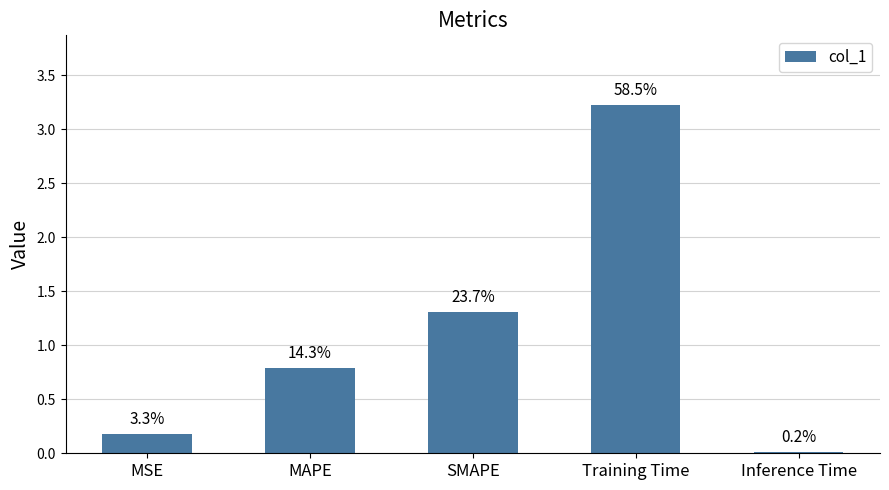

Which category has the lowest value across all series?

Inference Time